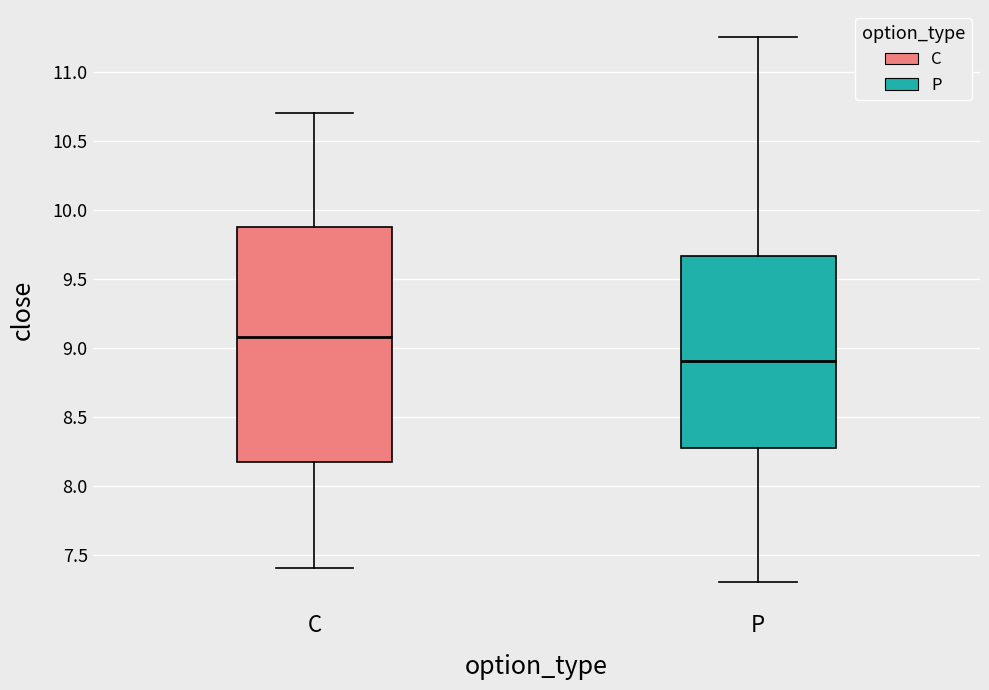

Reading left to right, read every box against the y-axis: the position of its median line, the range the box covers, and the ends of its whiskers. The values are not printed on the chart, so give them approximately, as read against the axis.

C: median 9.10, box 8.20 to 9.90, whiskers 7.40 to 10.70
P: median 8.90, box 8.30 to 9.65, whiskers 7.30 to 11.25